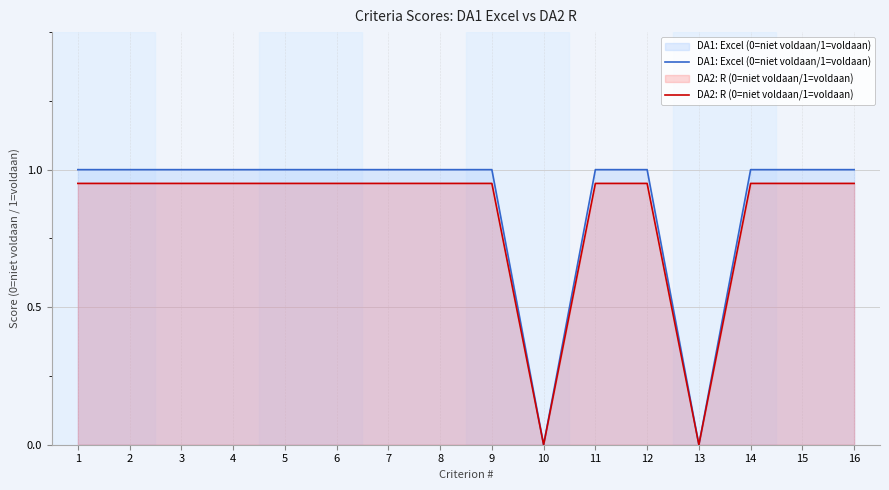

Which has a higher value, 15 or 4?

15